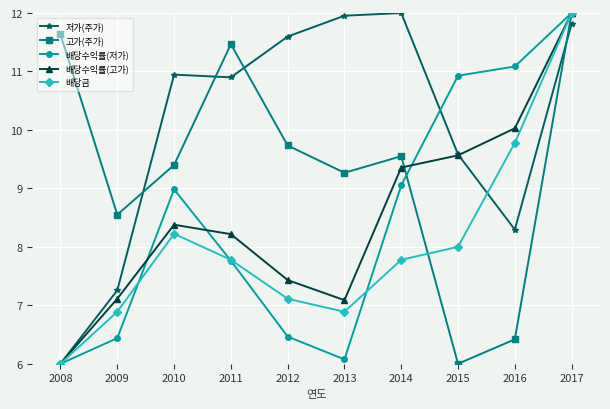

The value of 배당수익률(고가) at 2015 is 9.6. True or false?

True